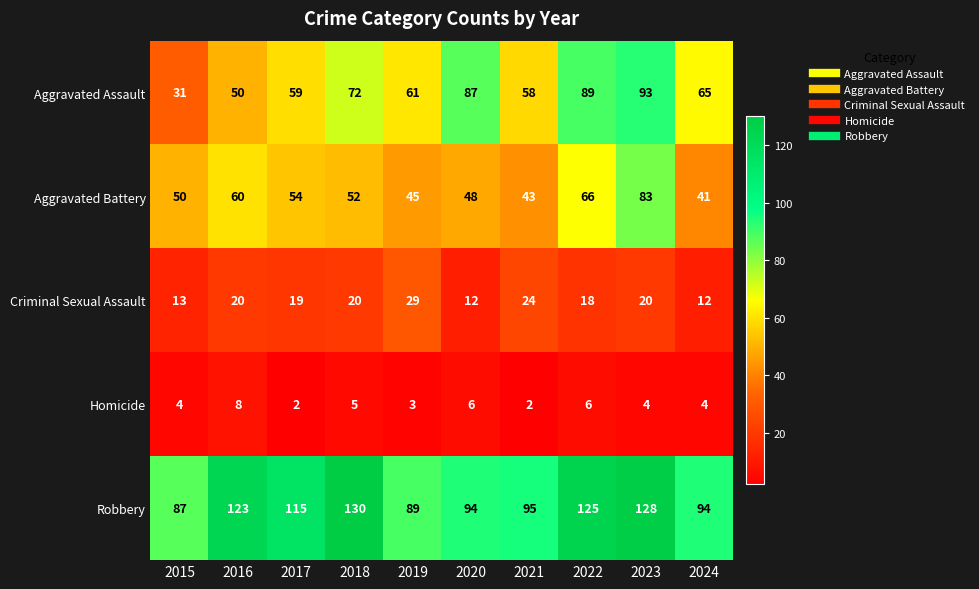

The Criminal Sexual Assault series shows 5 at 2020. True or false?

False